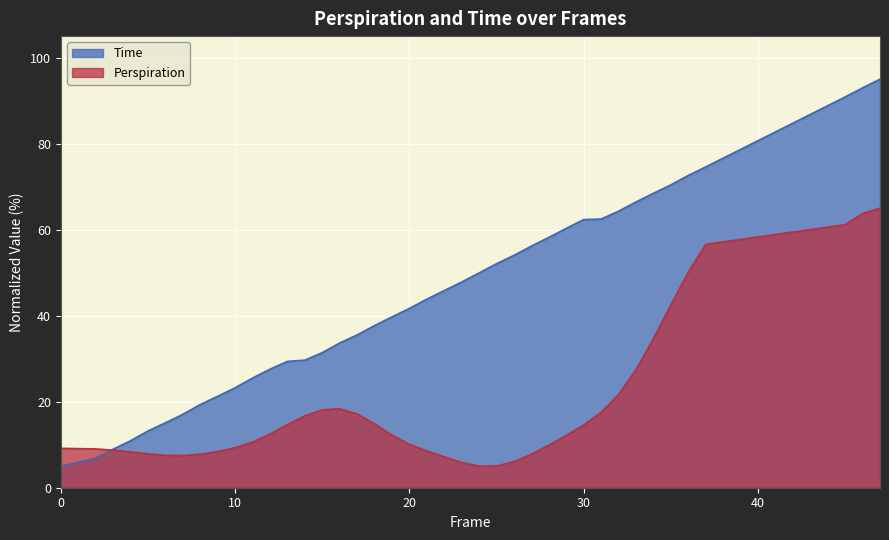

What is the minimum value shown in the chart?

5.0